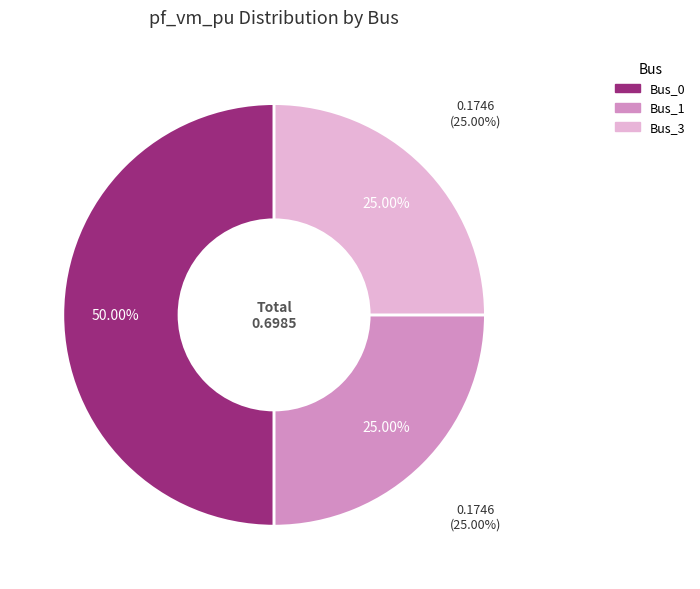

Is there a majority slice in this chart?

No